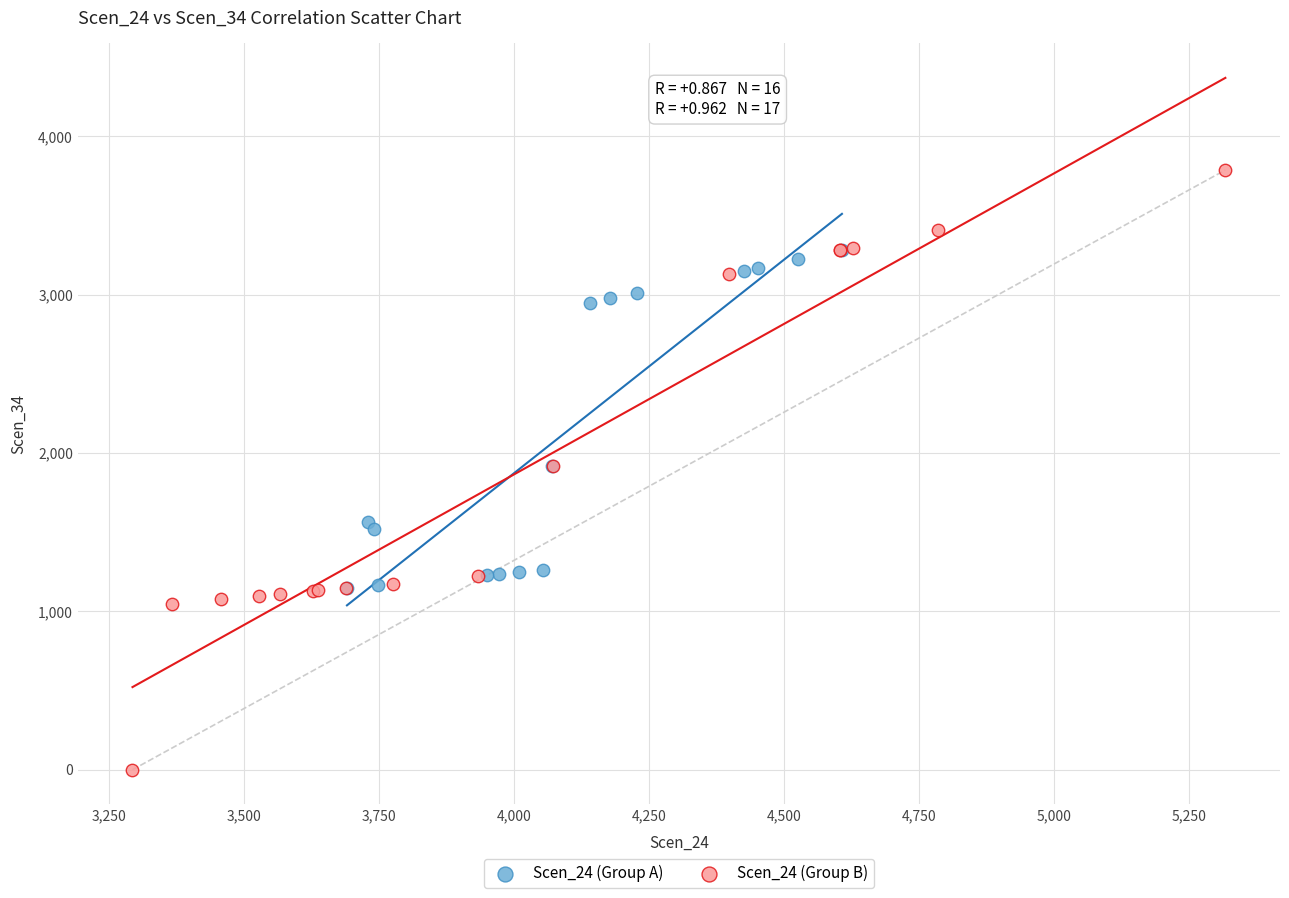

Which series contains the highest Y value?

Scen_24 (Group B)